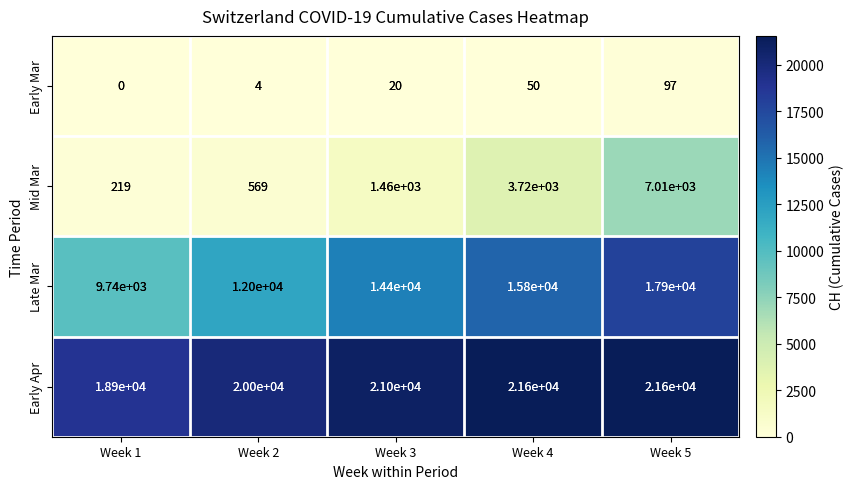

Reading left to right, what are all the values shown in this chart?

Early Mar: Week 1=0	Week 2=4	Week 3=20	Week 4=50	Week 5=97
Mid Mar: Week 1=219	Week 2=569	Week 3=1460	Week 4=3720	Week 5=7010
Late Mar: Week 1=9740	Week 2=12000	Week 3=14400	Week 4=15800	Week 5=17900
Early Apr: Week 1=18900	Week 2=20000	Week 3=21000	Week 4=21600	Week 5=21600